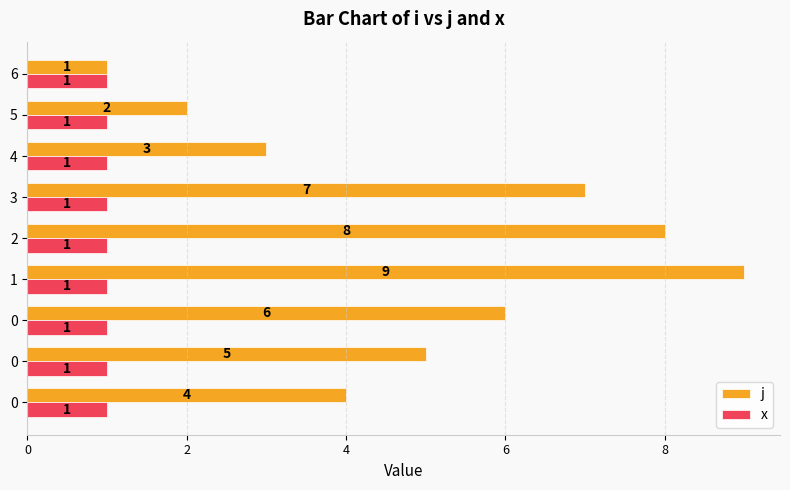

What are all the series names shown in the legend?

j, x